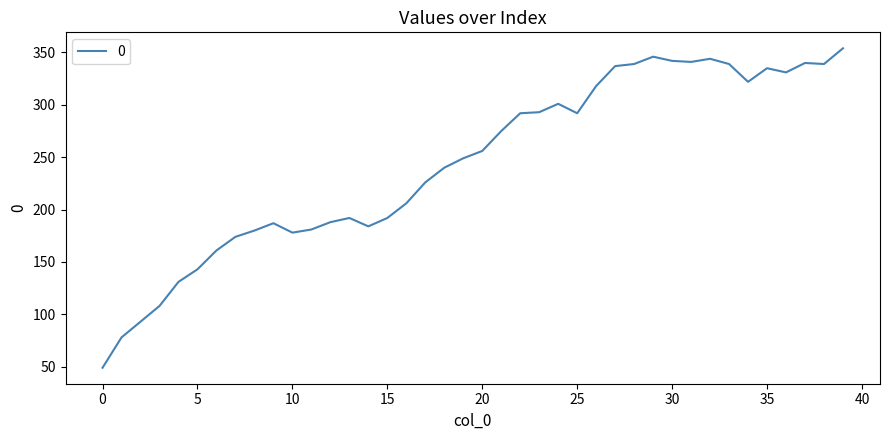

What is the smallest value displayed?

49